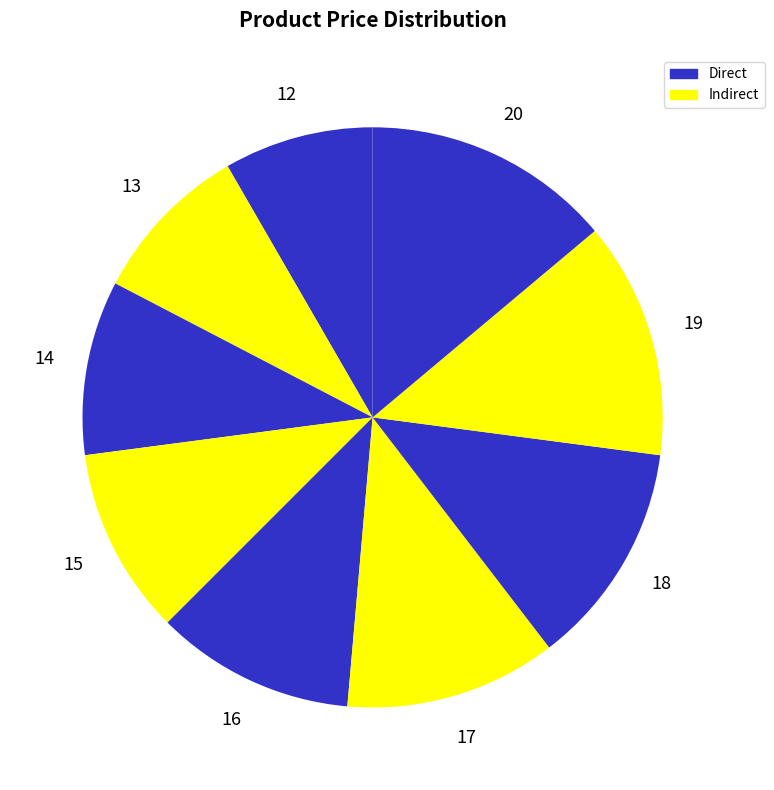

How many slices are in this pie chart?

9